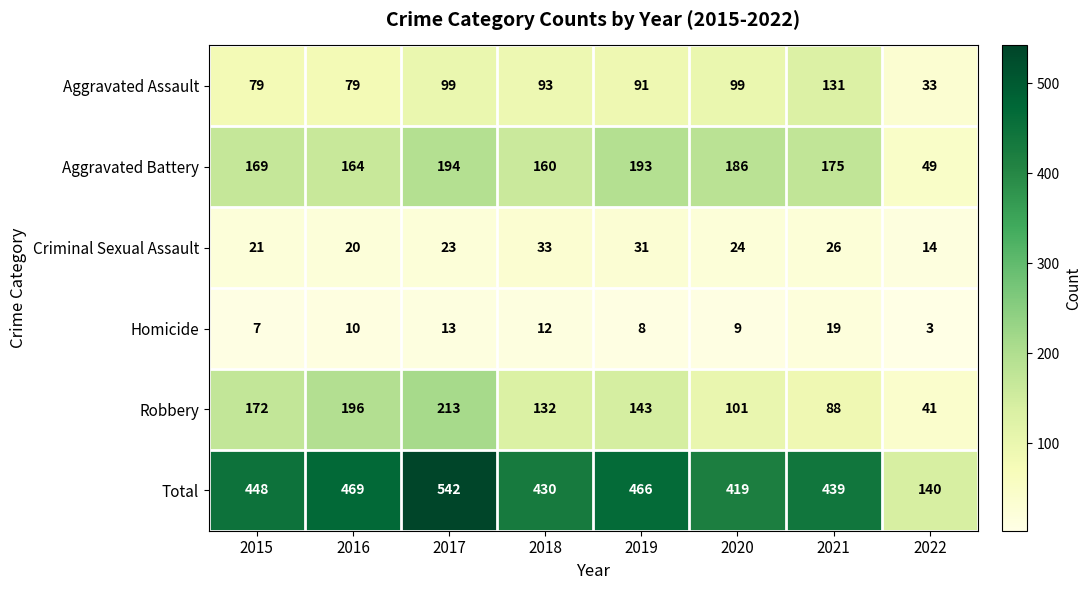

Is it true that Homicide equals 21 at 2017?

False